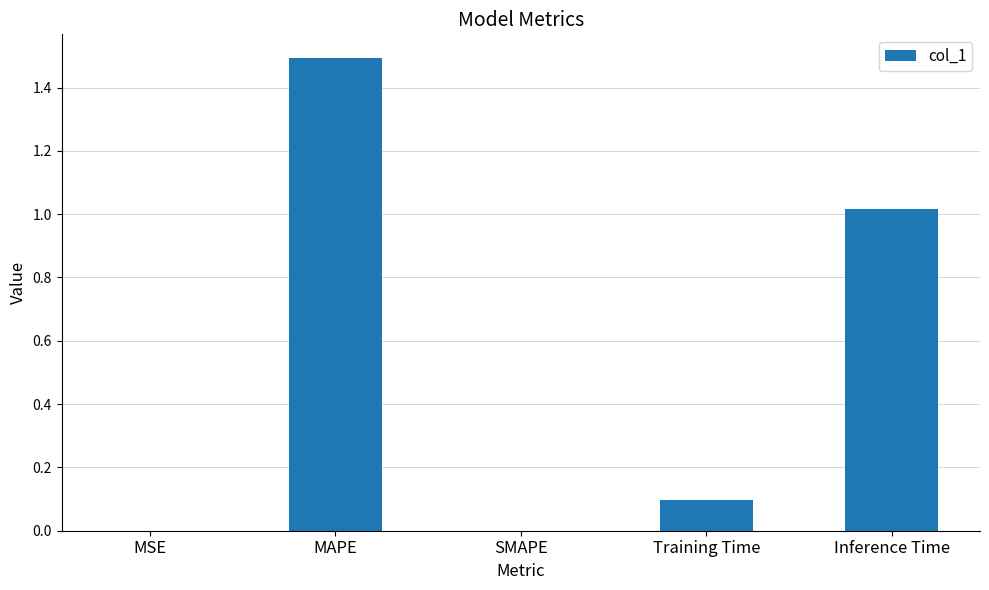

The value at MSE is 0.0. True or false?

True